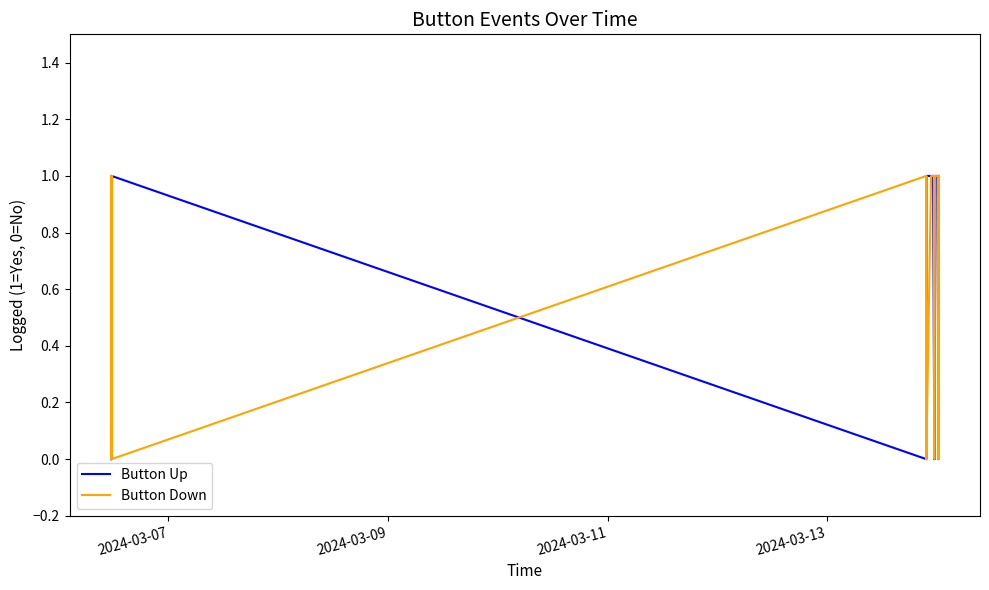

What are all the series names shown in the legend?

Button Up, Button Down